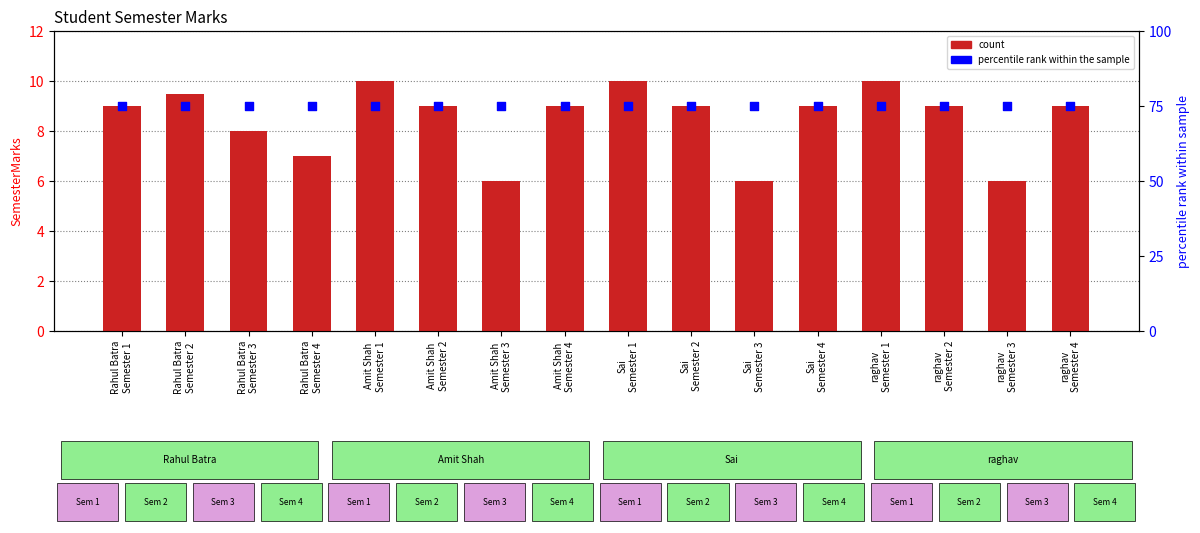

Which series contains the lowest Y value?

count